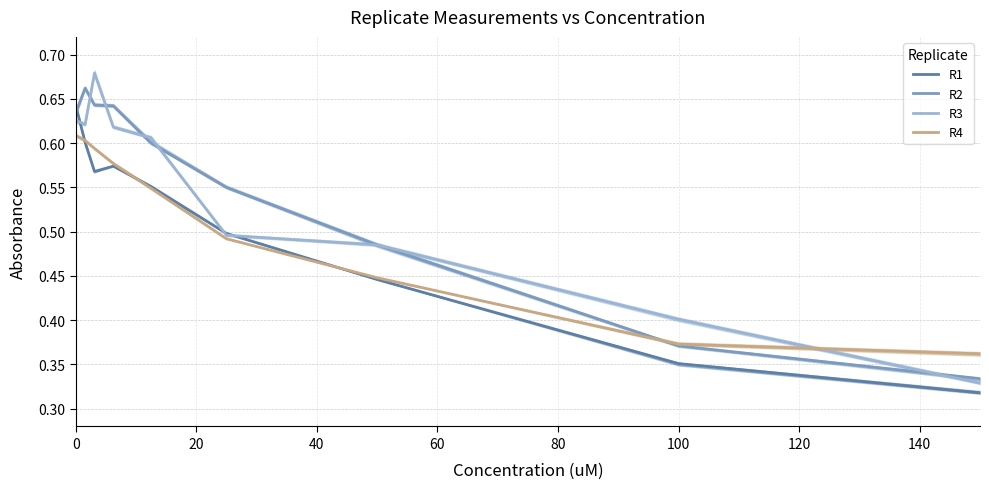

What is the sum of all R2 values?

4.9